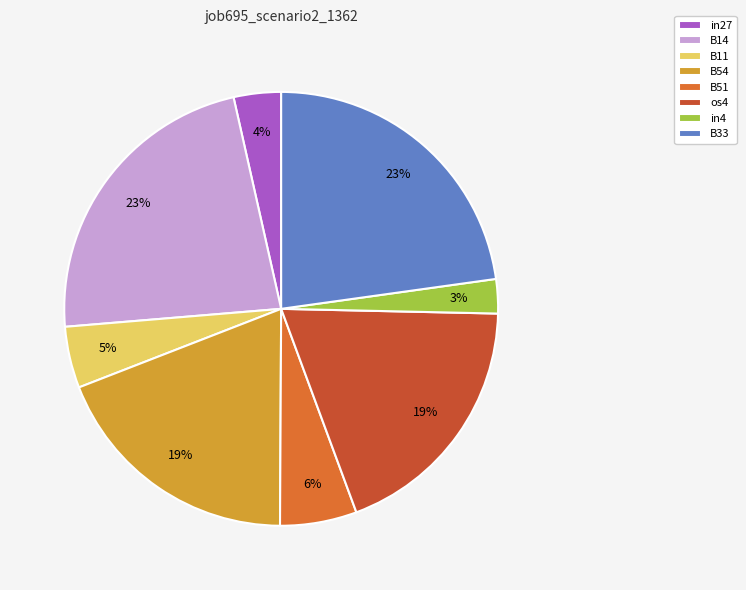

How many slices are in this pie chart?

8